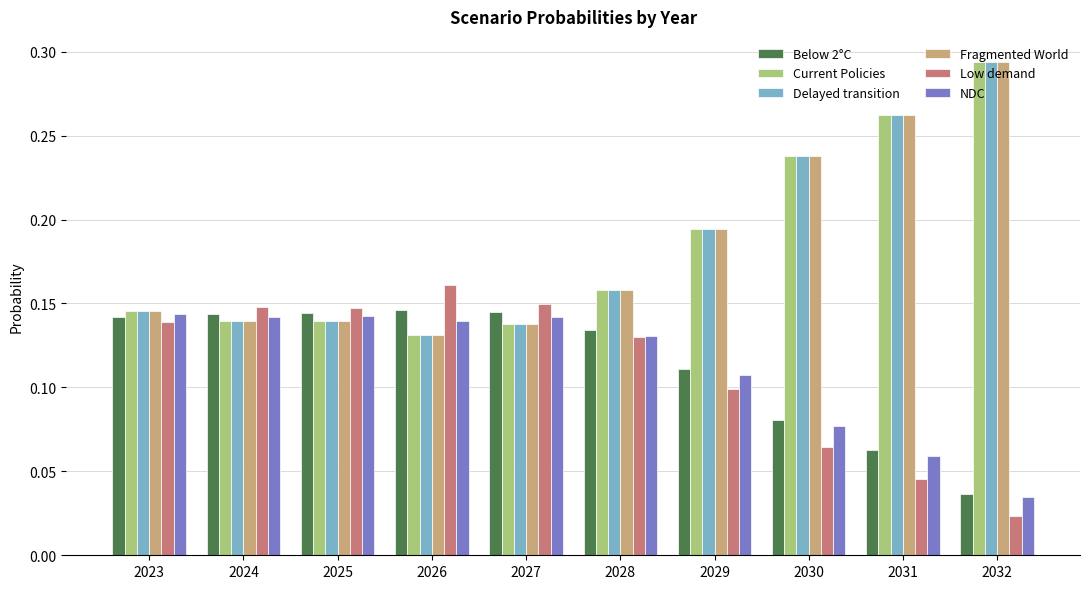

At which label does Current Policies reach its peak?

2032